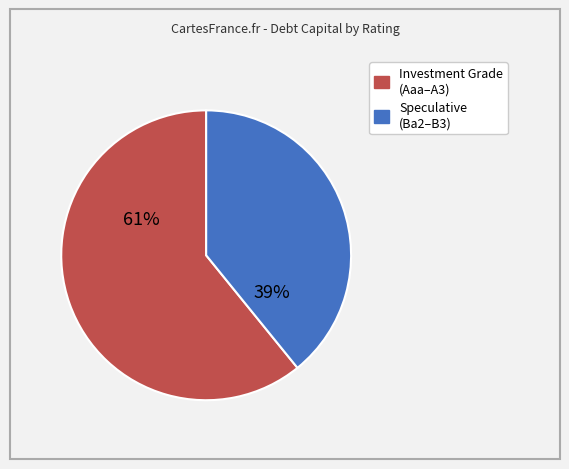

Is there a majority slice in this chart?

Yes